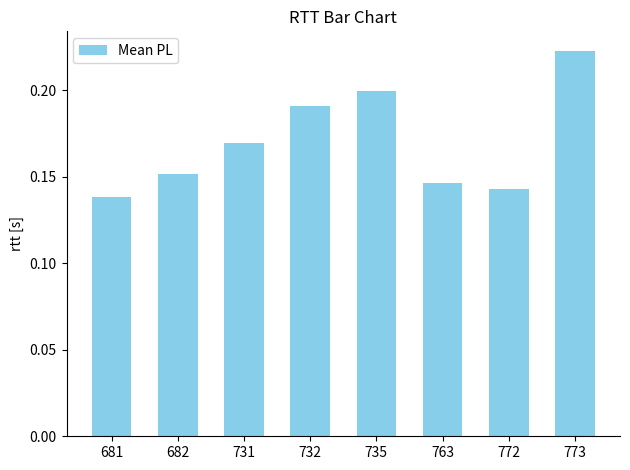

How many values are between 0 and 1?

8